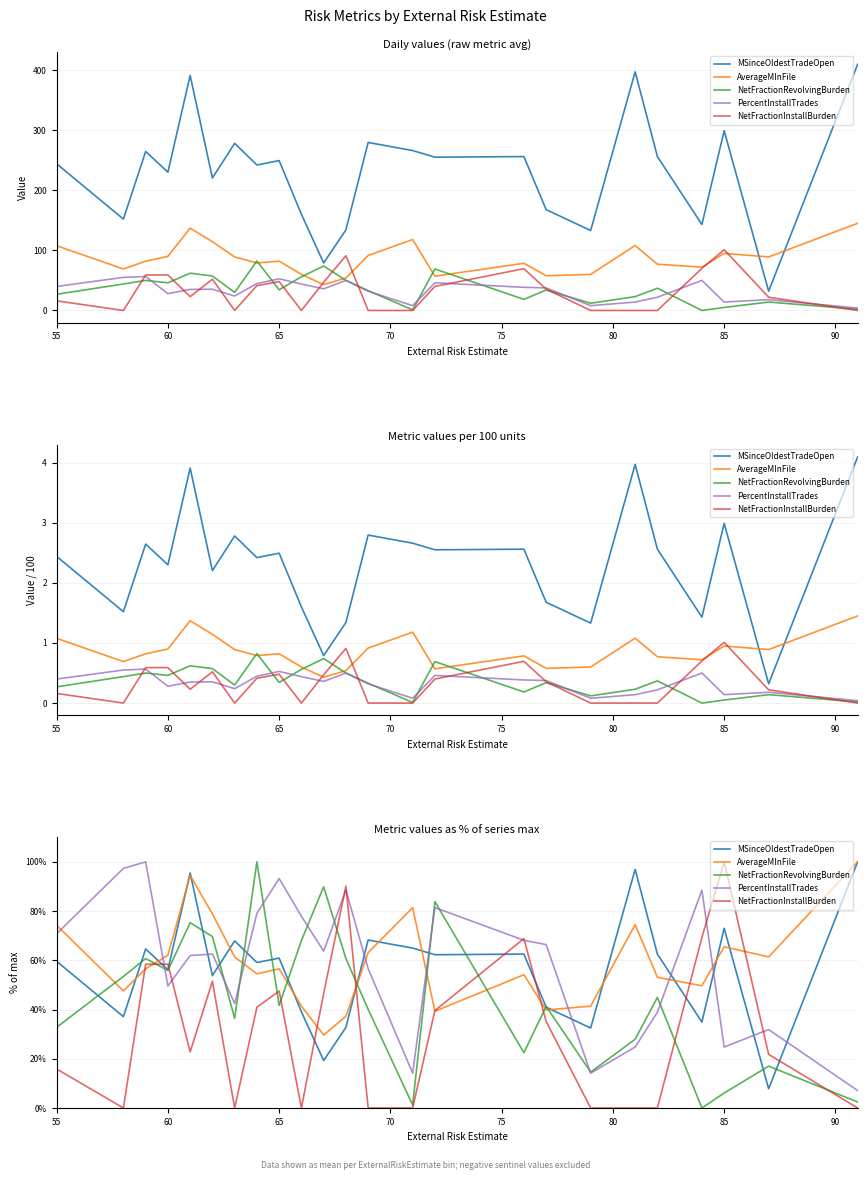

How many values in the NetFractionRevolvingBurden series are below 41?

11